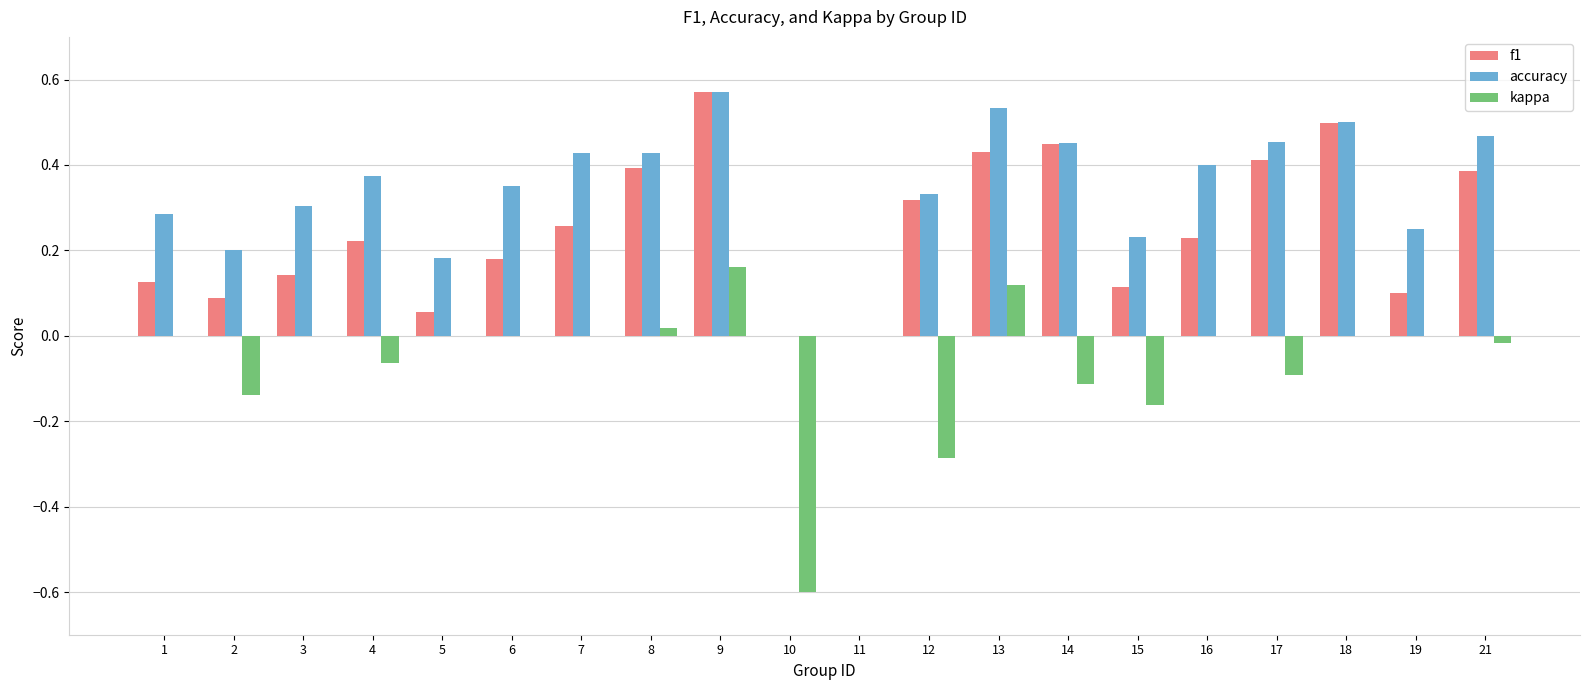

Which category has the highest value in the kappa series?

9